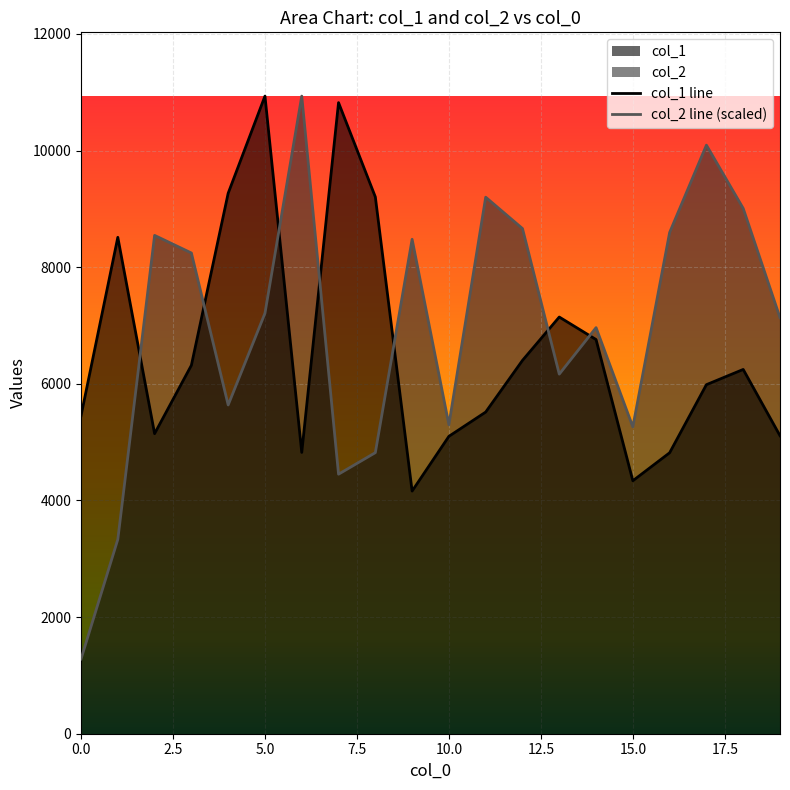

True or false: col_2 has a value of 12288.6 at 9.

False